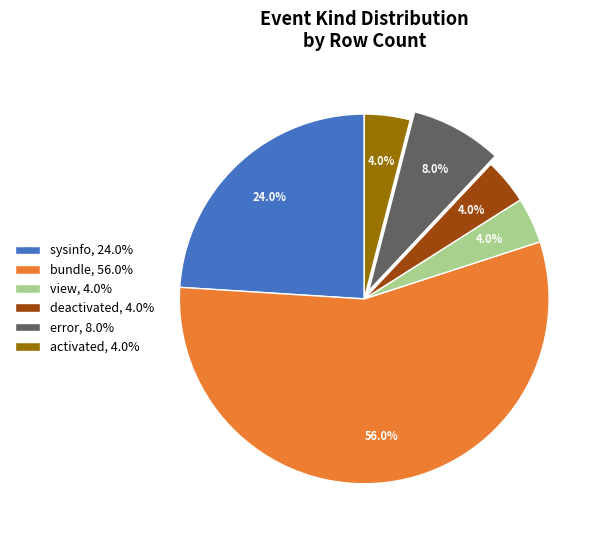

To the nearest percent, what is the difference between the largest and smallest slice percentages?

52%